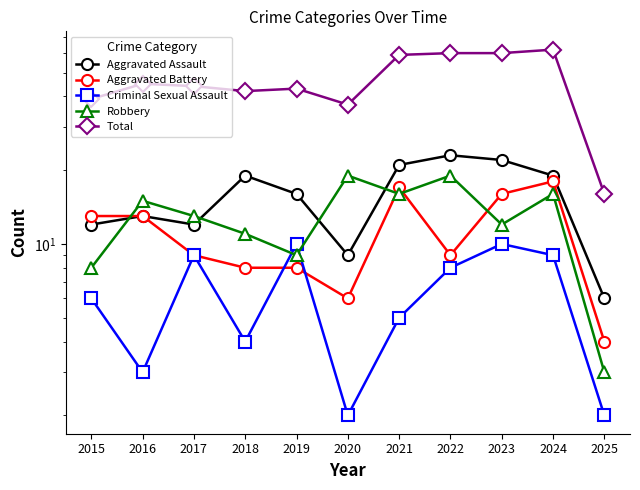

What is the average value of the Criminal Sexual Assault series?

6